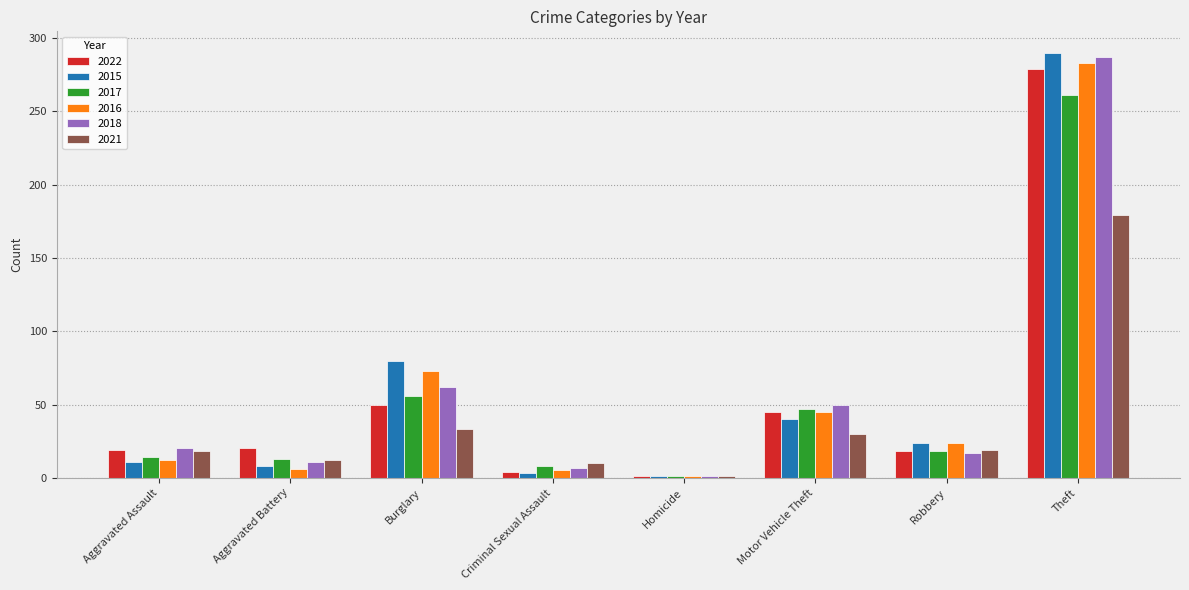

Which series has the widest spread of values?

2015